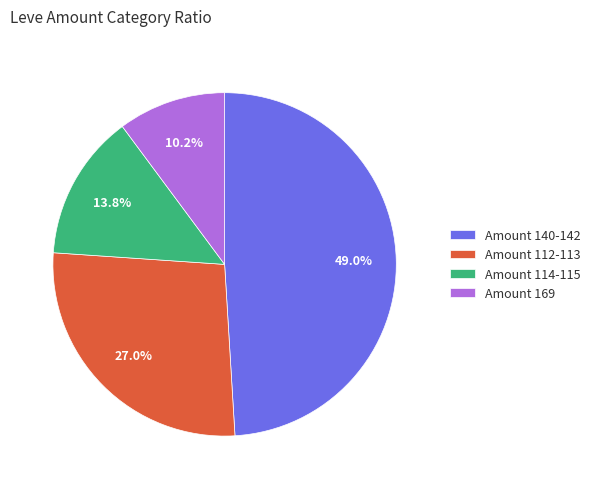

Between Amount 169 and Amount 140-142, which is larger?

Amount 140-142